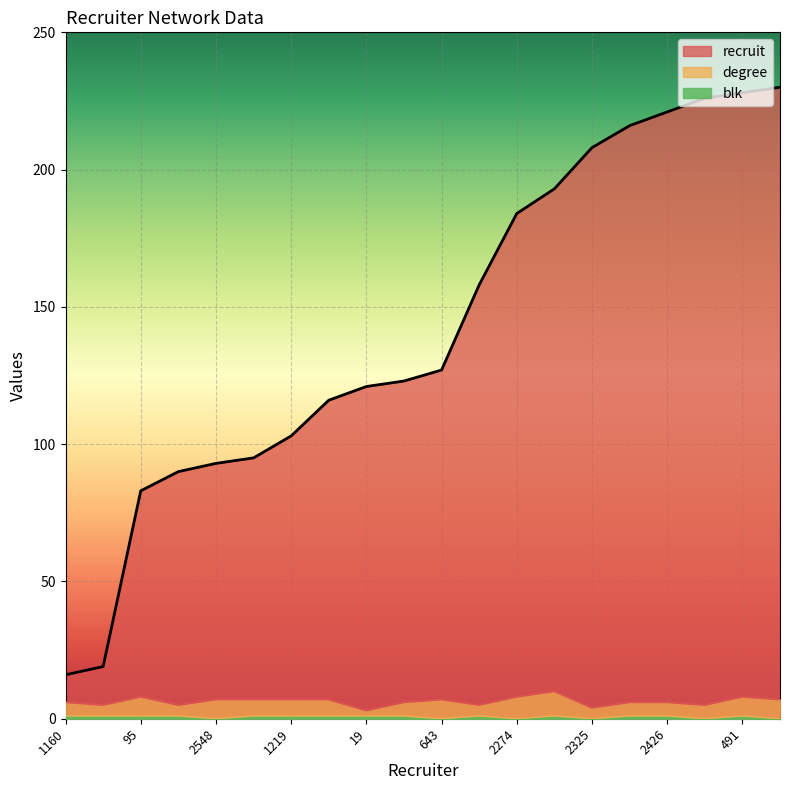

Is the value of degree at 95 greater than the value of recruit at 643?

No